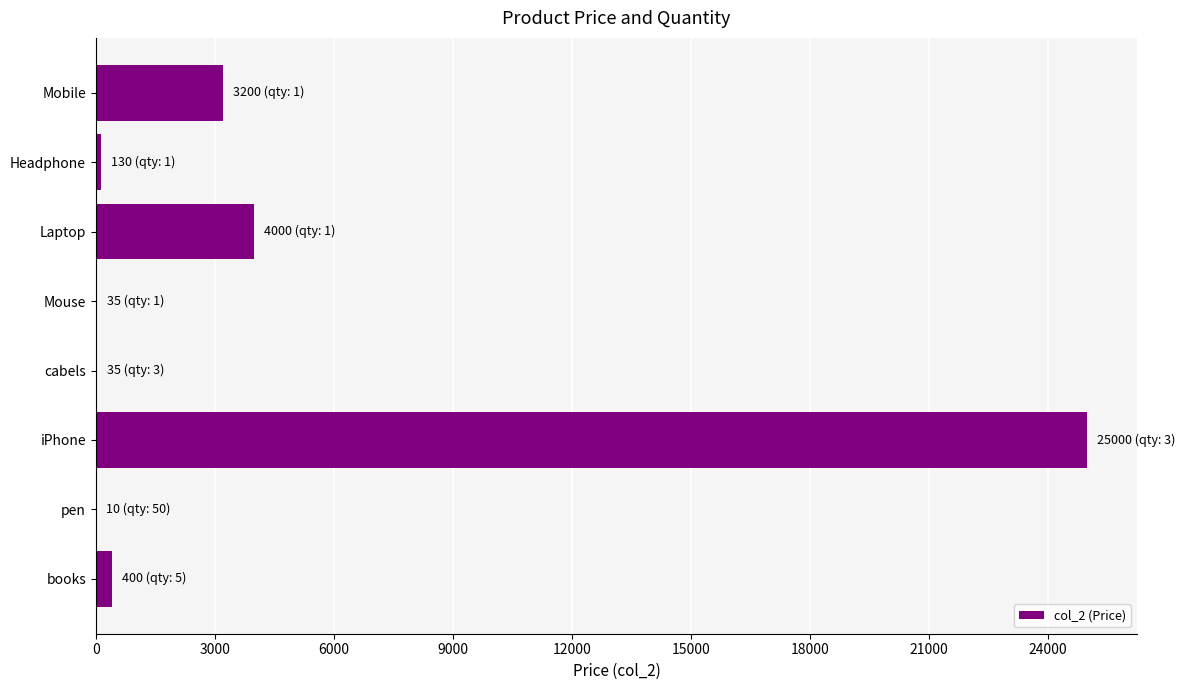

What is the maximum value shown in the chart?

25000